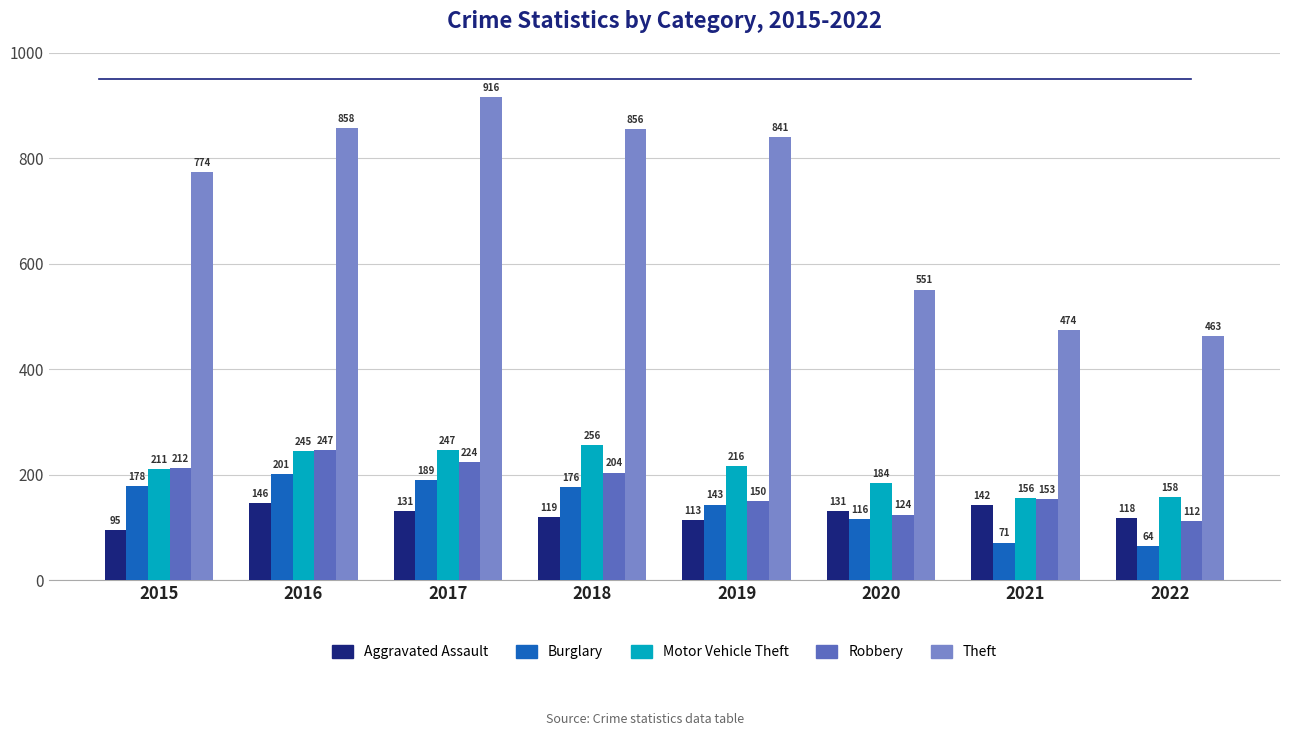

Which label corresponds to the largest value in the chart?

2017